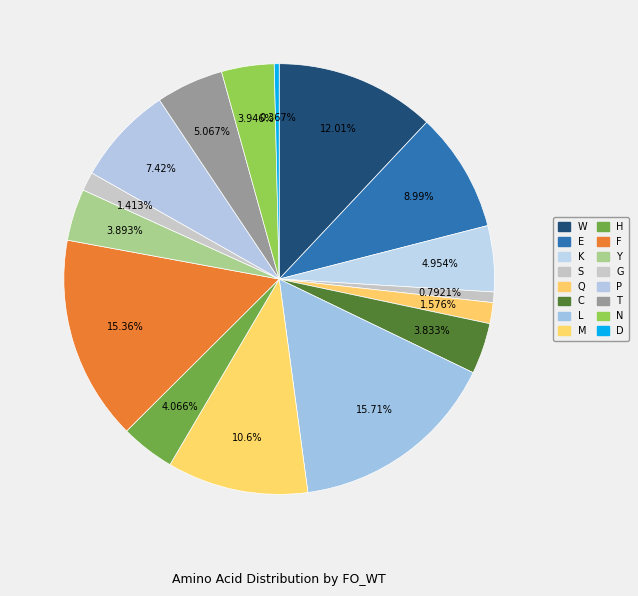

True or false: Q accounts for 14% of the total.

False